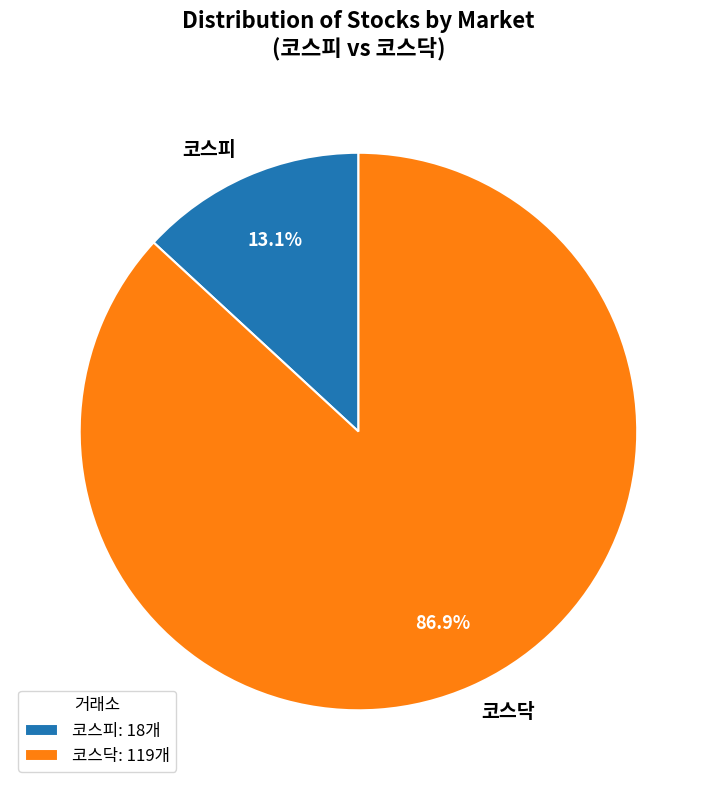

What percentage is the 코스닥 slice, to the nearest percent?

87%